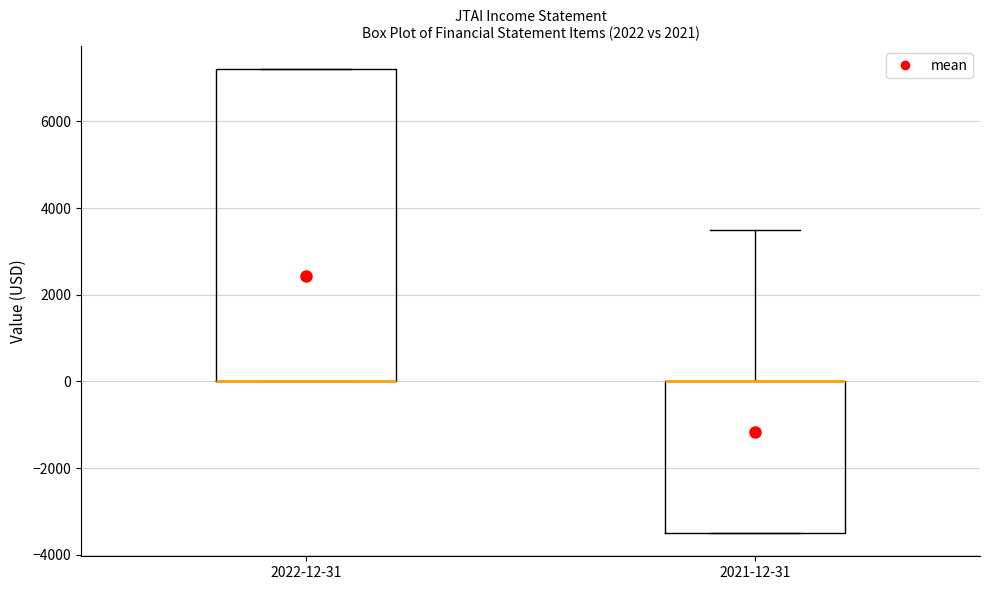

Where is the upper edge of the box for 2022-12-31 on the y-axis? The values are not printed on the chart, so give them approximately, as read against the axis.

7200